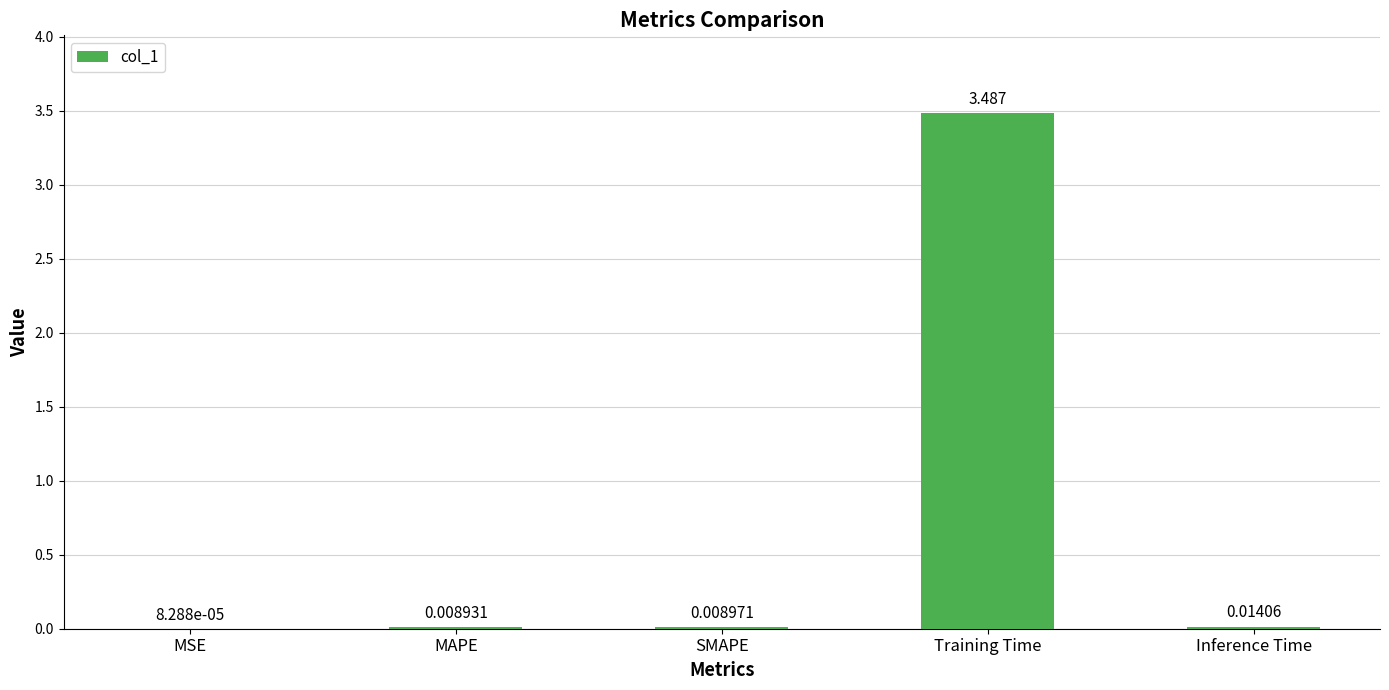

Where is the data nearest to the value 1?

Inference Time